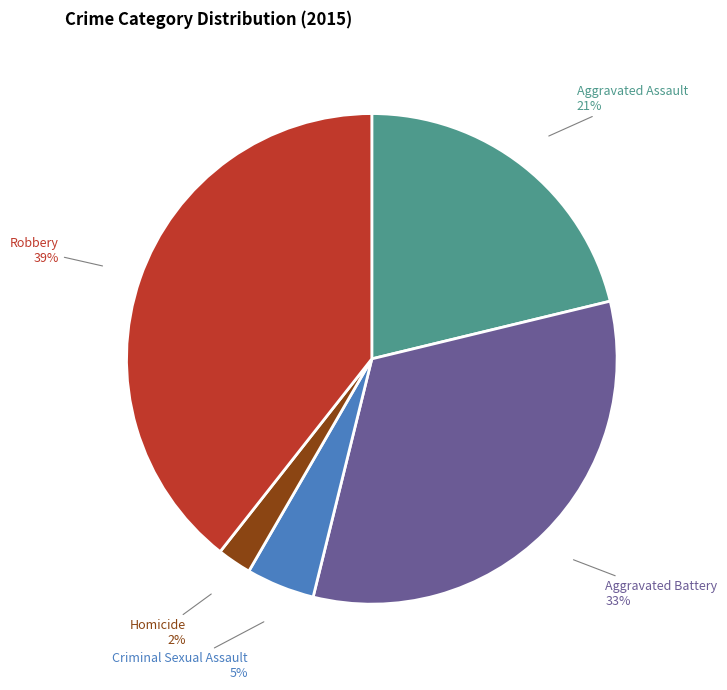

Do Homicide and Aggravated Assault together represent more than half of the pie?

No